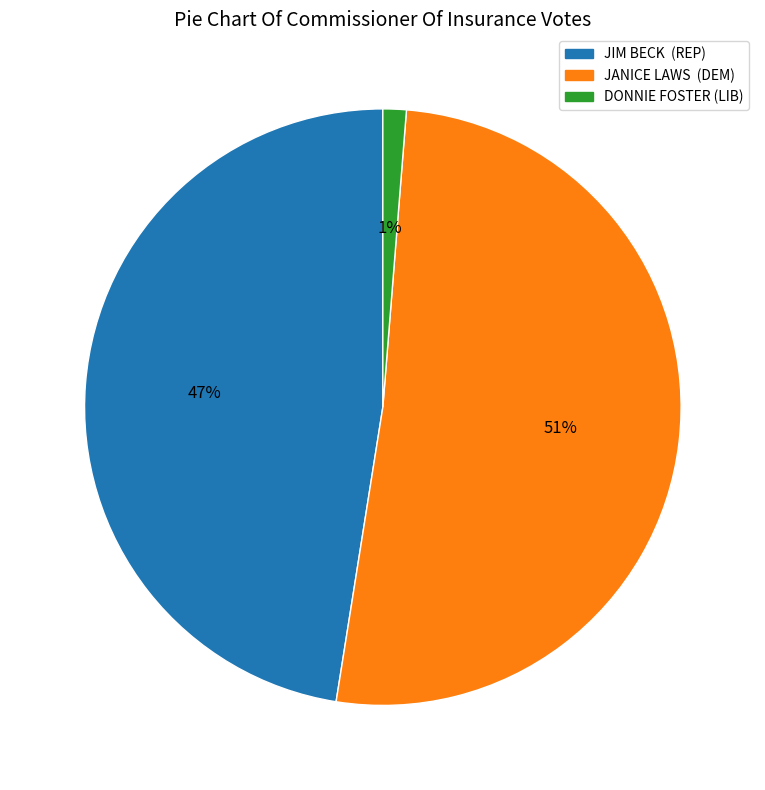

Which category has the biggest portion of the pie?

JANICE LAWS (DEM)